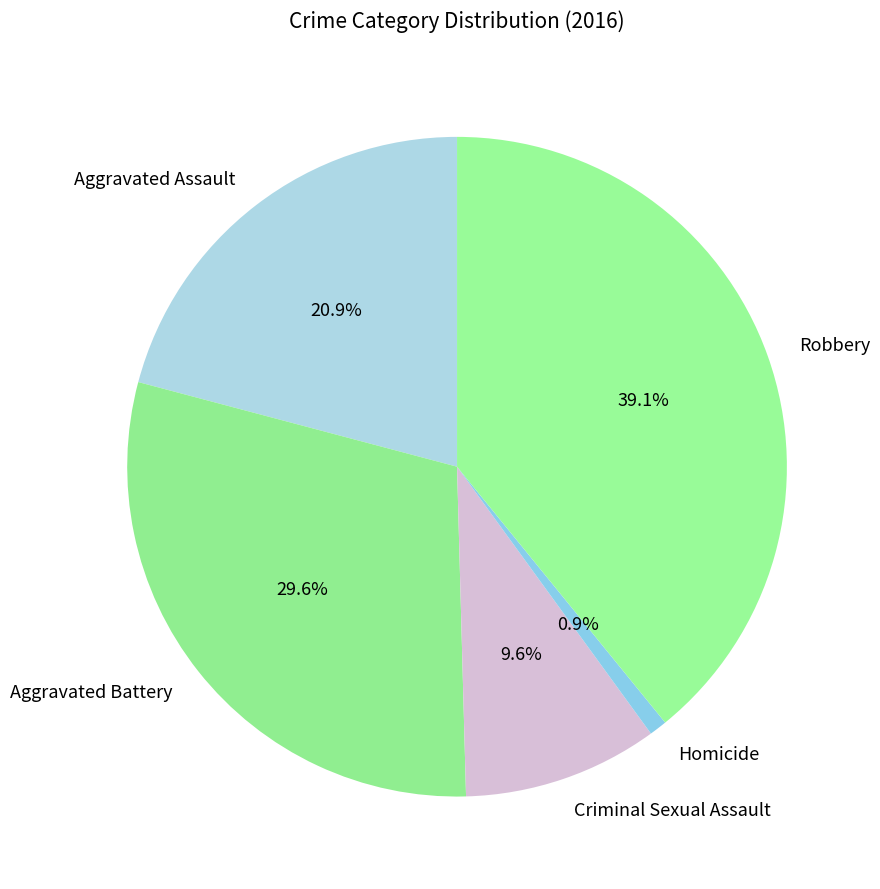

Between Aggravated Battery and Criminal Sexual Assault, which is larger?

Aggravated Battery